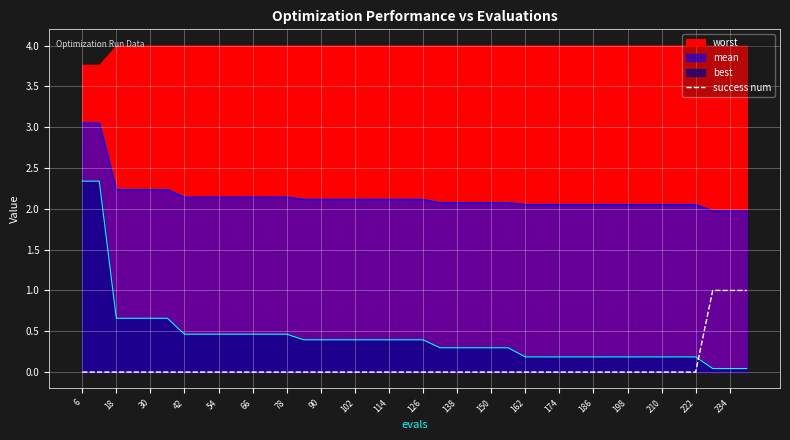

Where is the data nearest to the value 0?

6